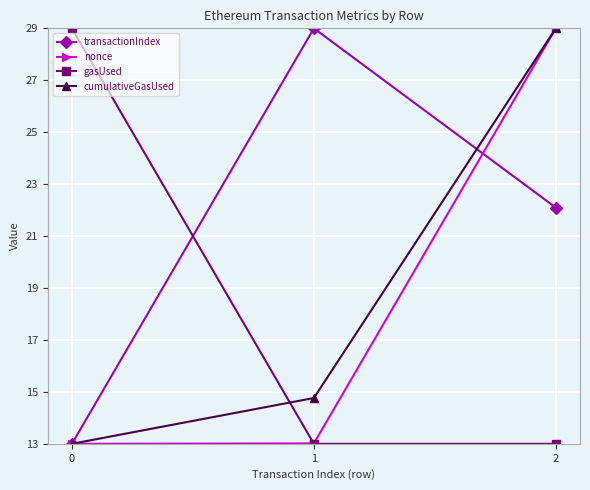

Where is transactionIndex nearest to the value 21?

2